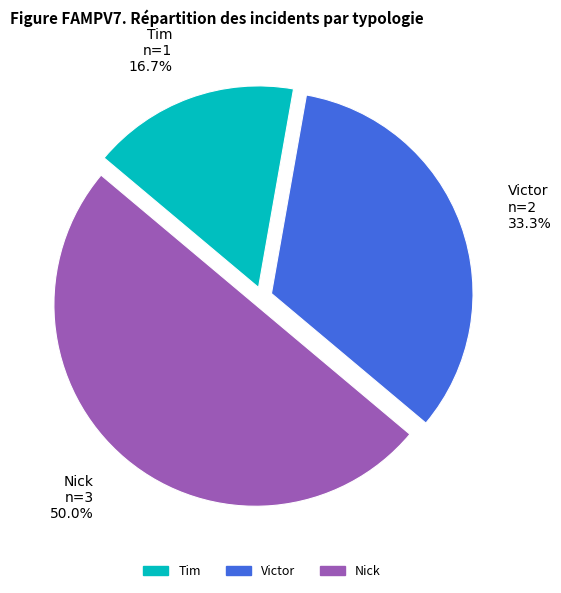

To the nearest percent, what portion does Victor represent?

33%